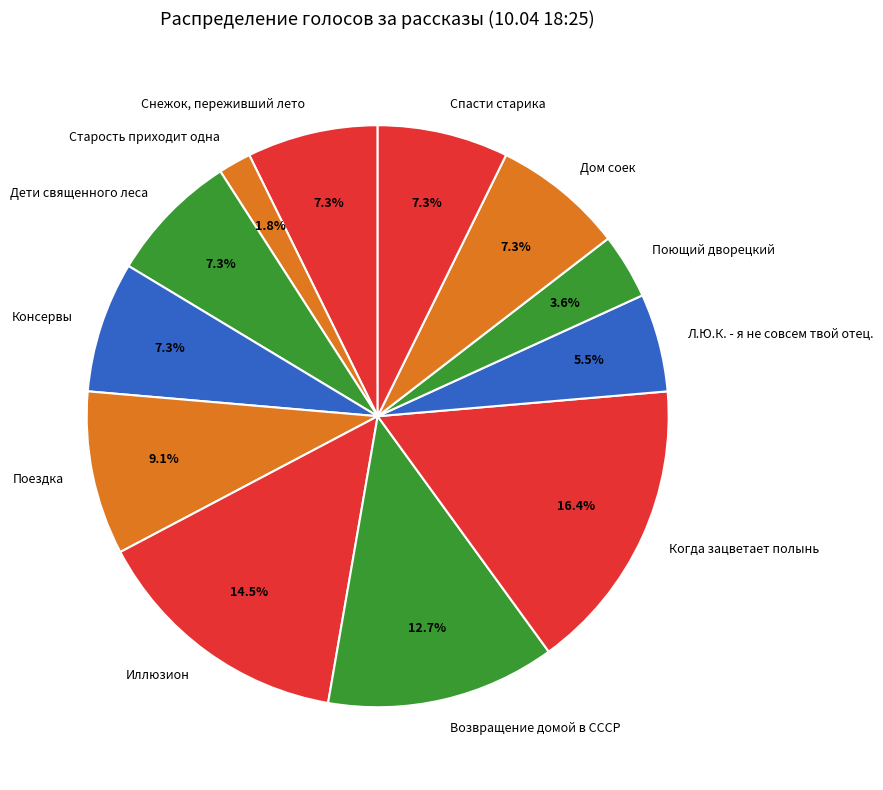

The Старость приходит одна slice represents 2% of the pie. True or false?

True